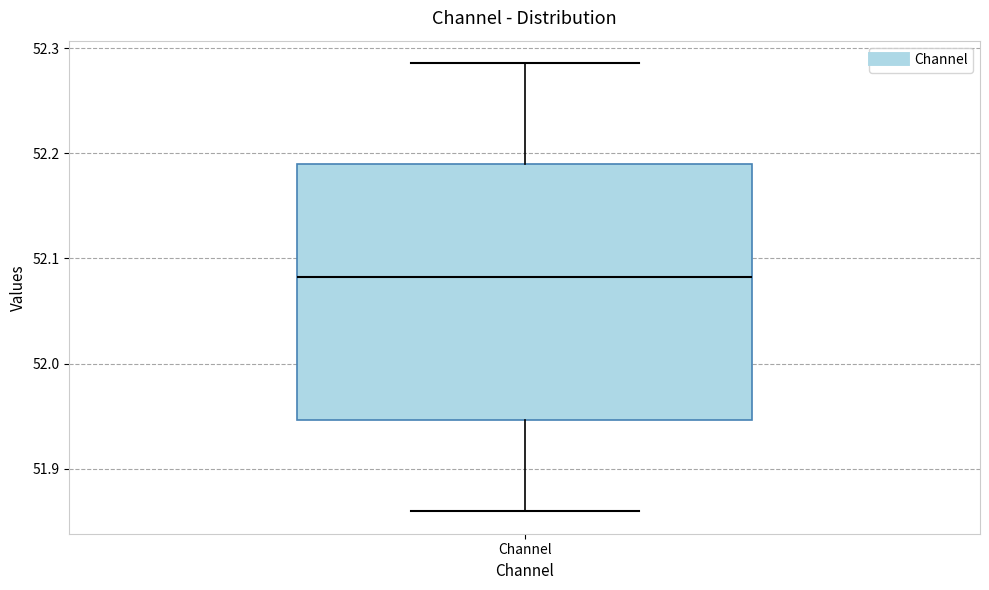

Read this box plot against the y-axis: the position of the median line, the range covered by the box, and the ends of both whiskers. The values are not printed on the chart, so give them approximately, as read against the axis.

median 52.08, box 51.95 to 52.19, whiskers 51.86 to 52.29